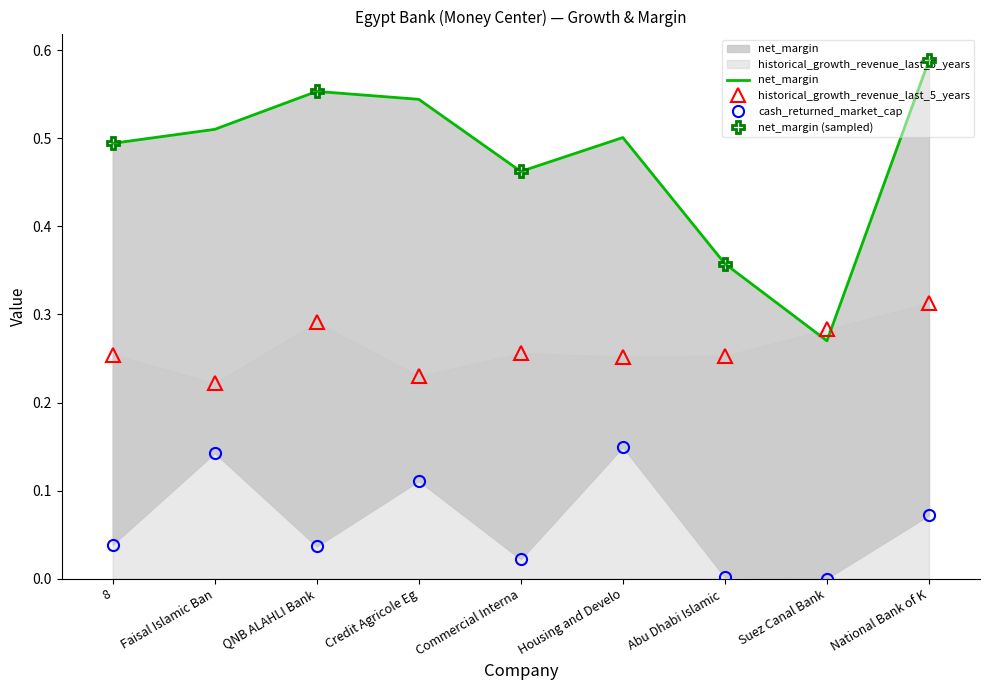

True or false: cash_returned_market_cap and historical_growth_revenue_last_5_years cross at least once.

False